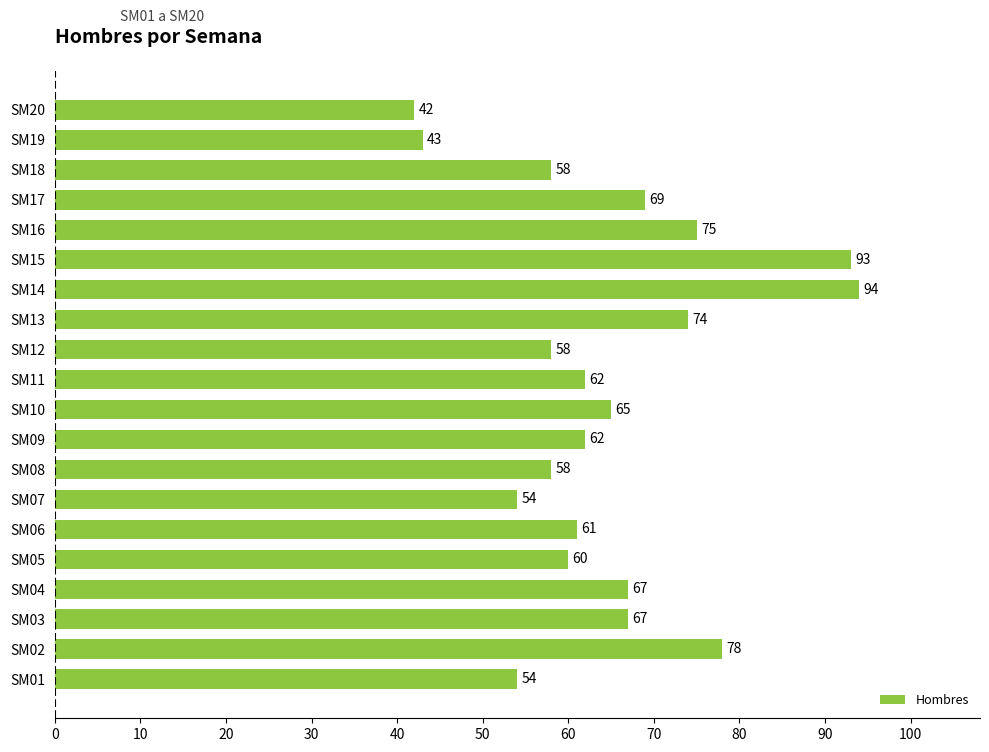

The chart shows a value of 69 at SM17. True or false?

True